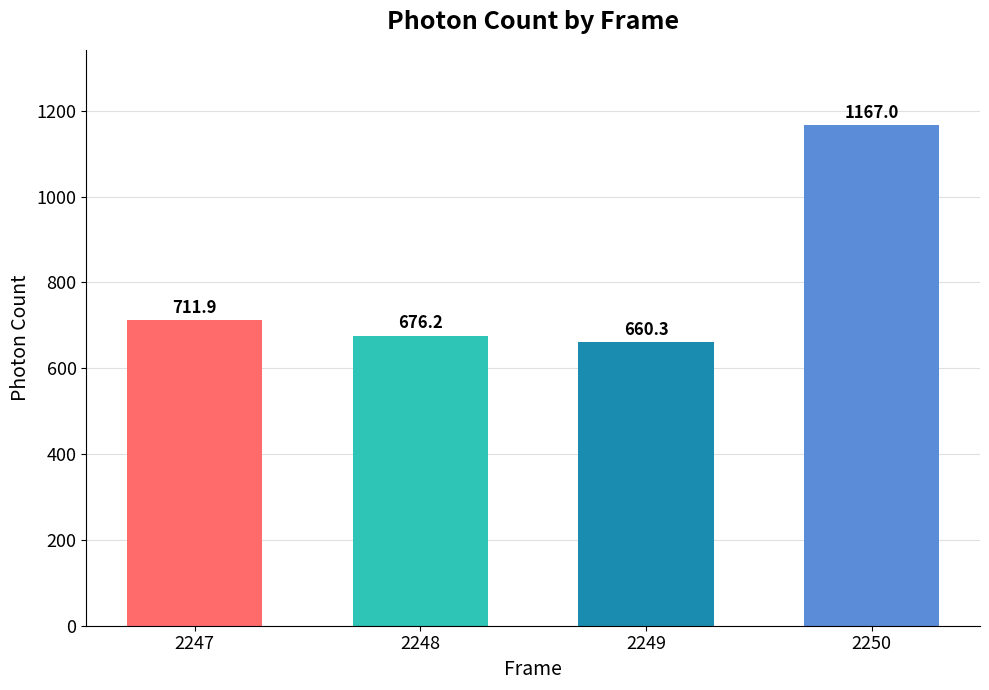

List the labels in order of value, smallest first.

2249, 2248, 2247, 2250